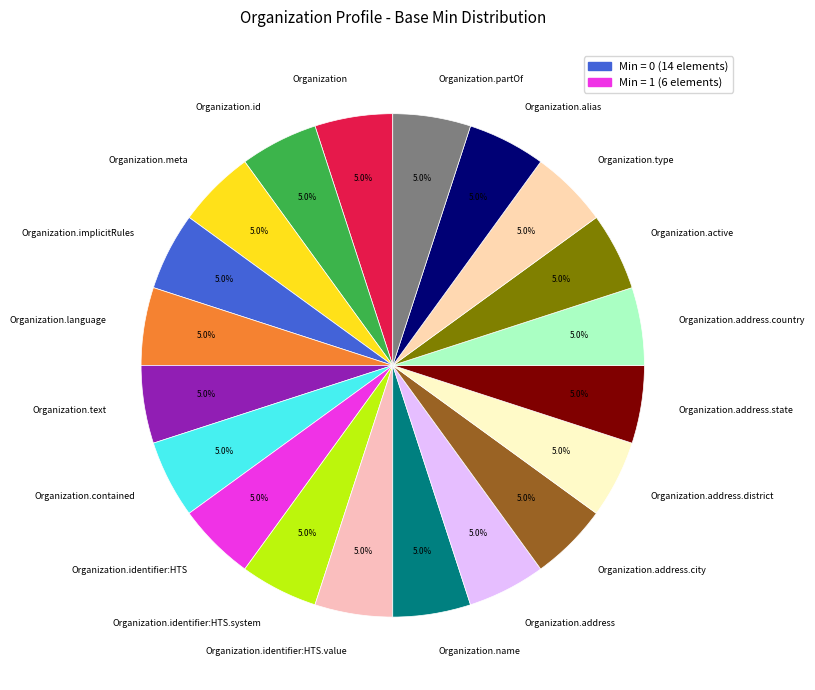

What is the ratio of the value at Organization.address.state to the value at Organization.text?

1.0